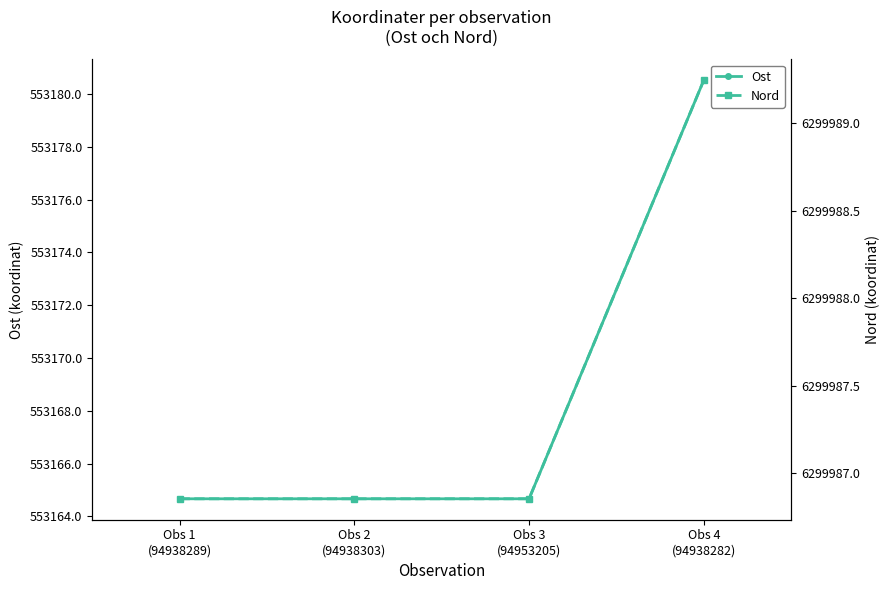

Reading left to right, transcribe all the data shown in this chart.

Ost: Obs 1
(94938289)=553164.7	Obs 2
(94938303)=553164.7	Obs 3
(94953205)=553164.7	Obs 4
(94938282)=553180.5
Nord: Obs 1
(94938289)=6299986.9	Obs 2
(94938303)=6299986.9	Obs 3
(94953205)=6299986.9	Obs 4
(94938282)=6299989.2